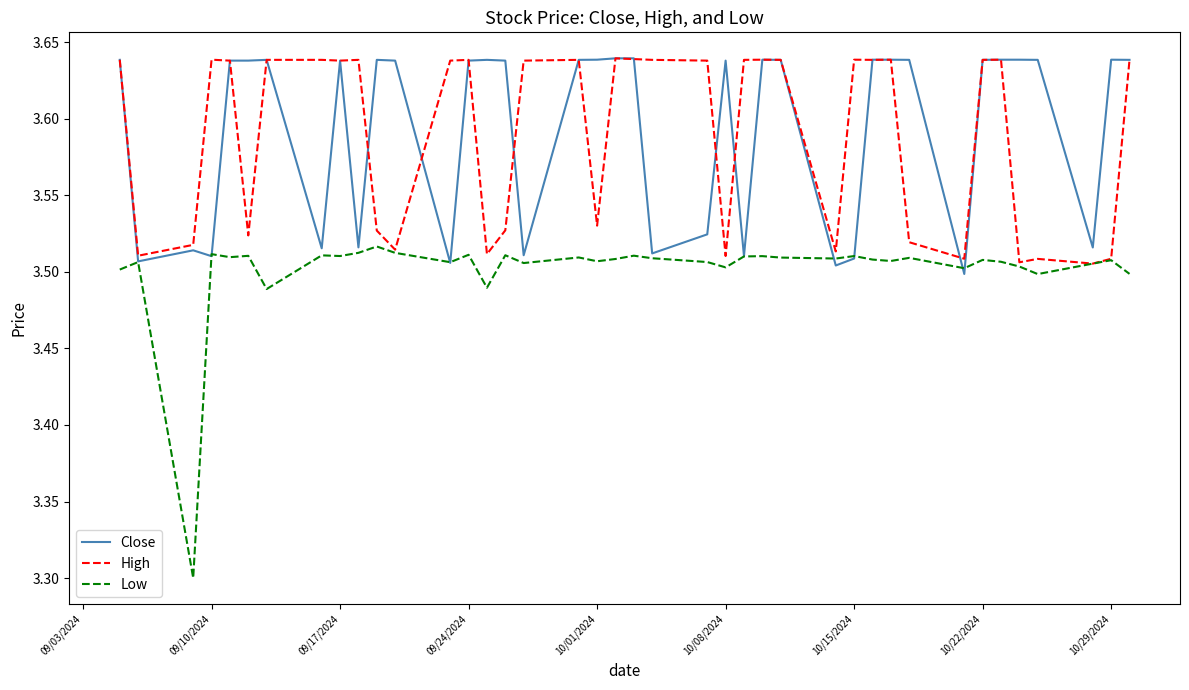

Which series has the largest range (max minus min)?

Low